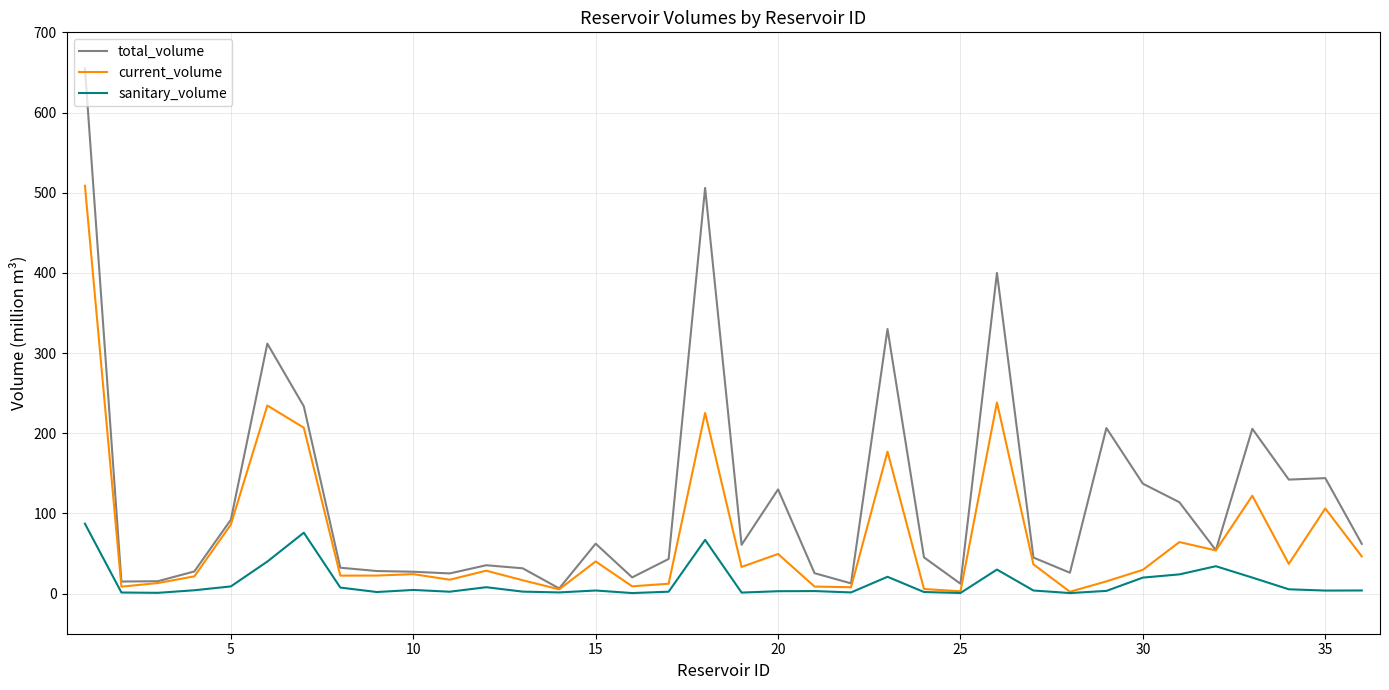

List the series in order of their overall mean, highest first.

total_volume, current_volume, sanitary_volume